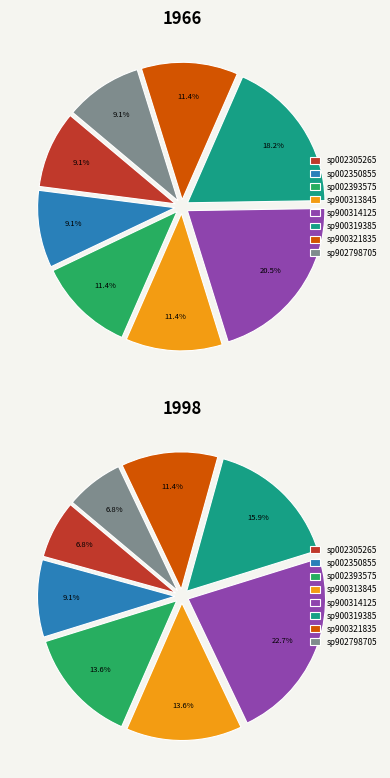

How many segments does this pie chart have?

8